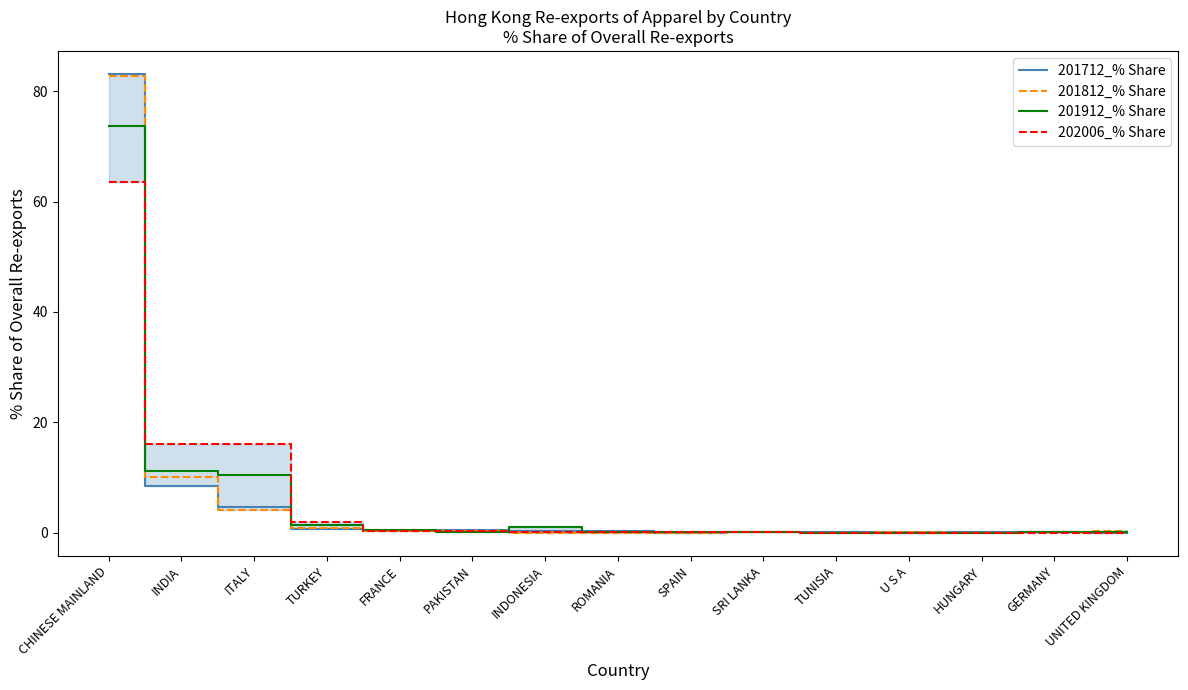

What are all the series names shown in the legend?

201712_% Share, 201812_% Share, 201912_% Share, 202006_% Share